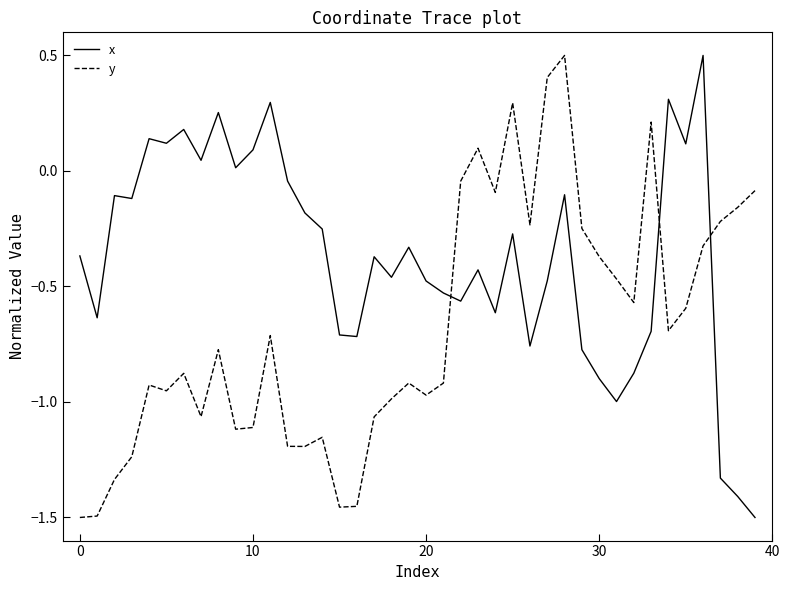

What are all the series names shown in the legend?

x, y